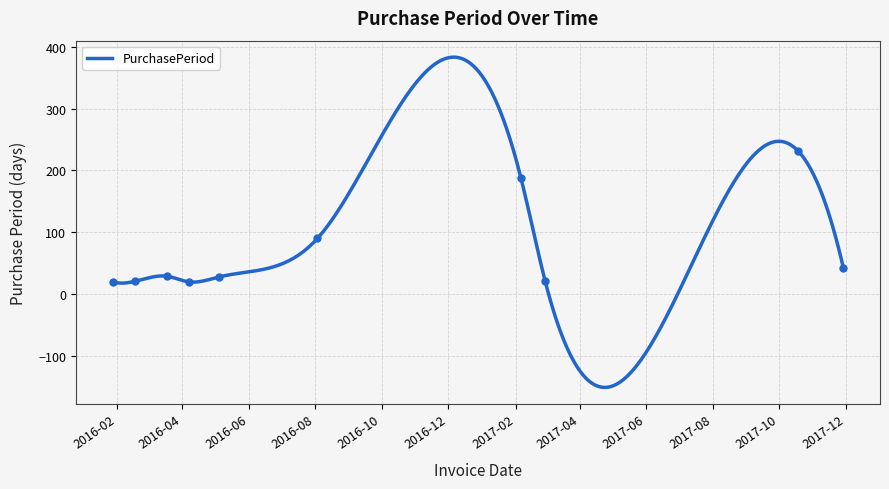

List the labels in order of value, largest first.

2017-10-18, 2017-02-06, 2016-08-03, 2017-11-29, 2016-03-18, 2016-05-05, 2017-02-28, 2016-02-18, 2016-01-28, 2016-04-07